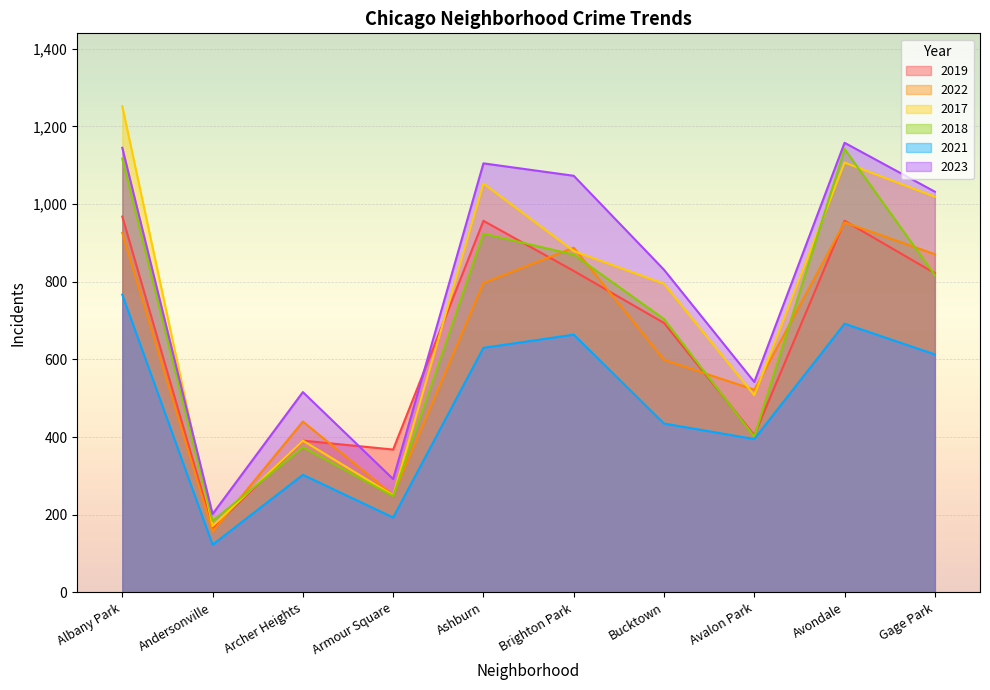

How many lines are shown in the chart?

6